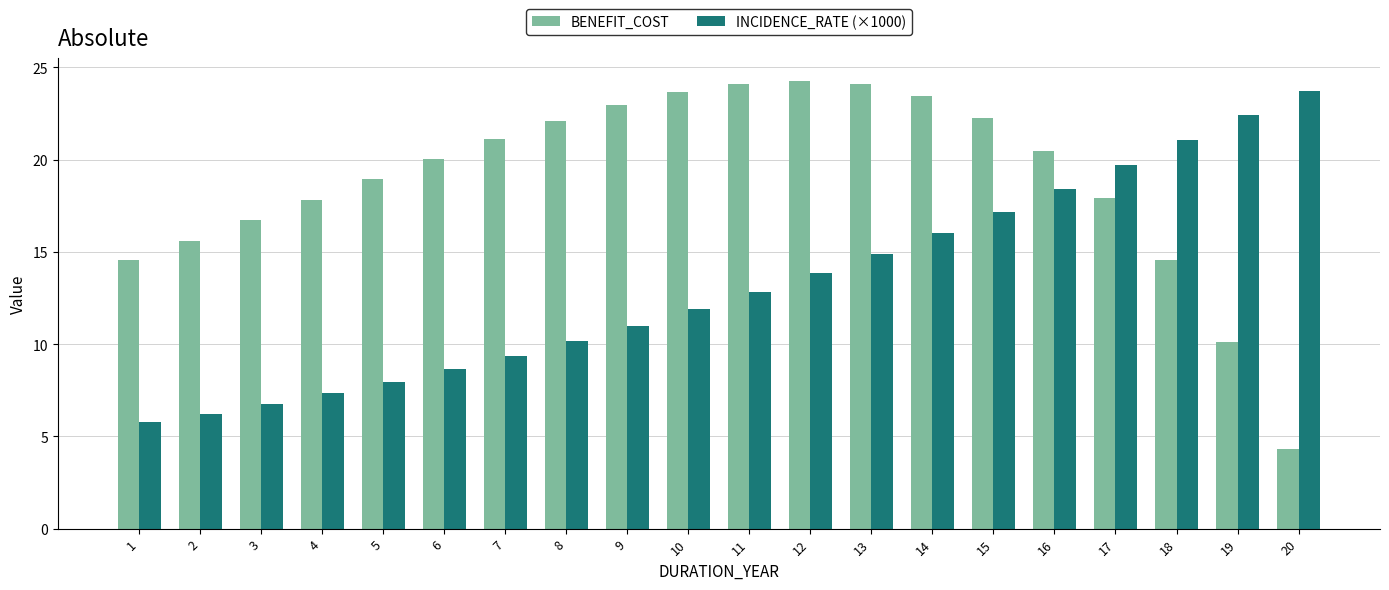

Which series changed the most between 16 and 20?

BENEFIT_COST